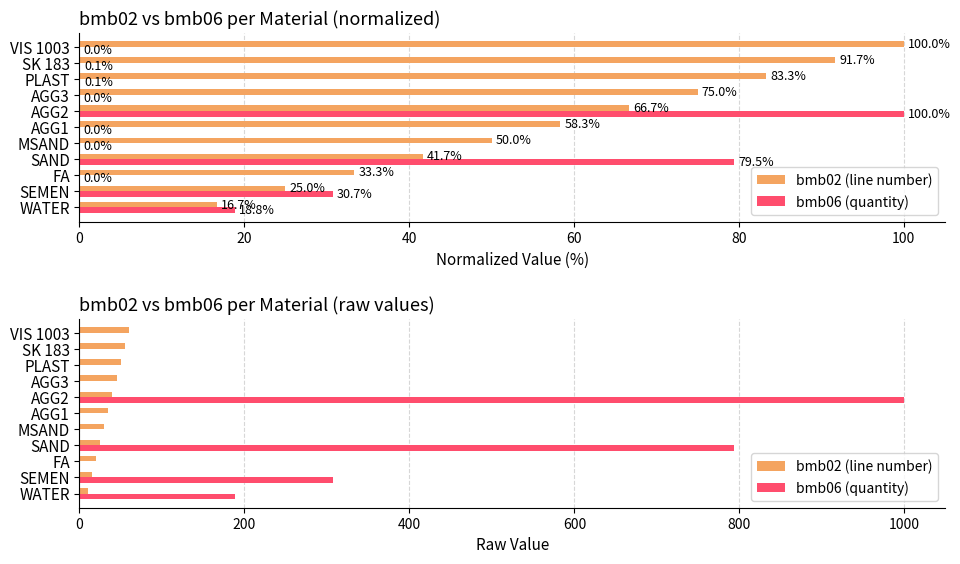

What is the average value of the bmb02 (line number) series?

35.0